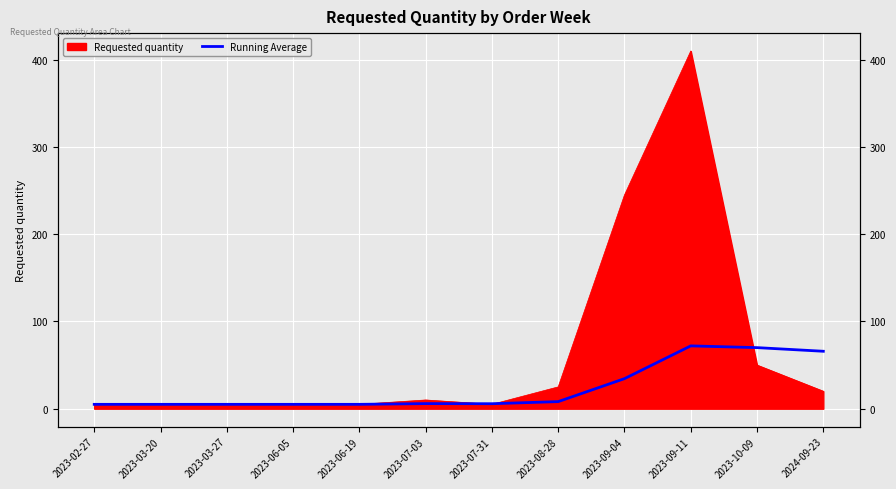

What is the smallest value displayed?

5.0